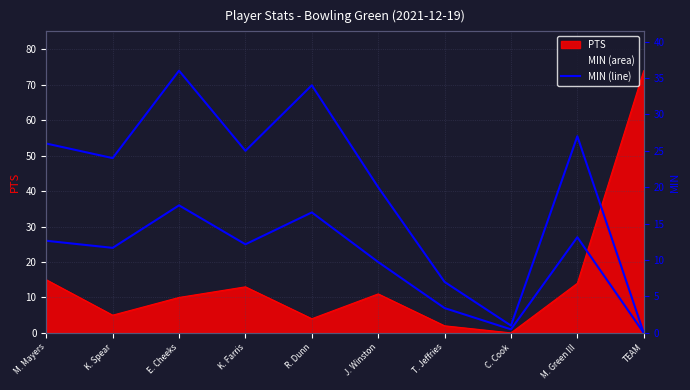

What is the average value of the MIN series?

20